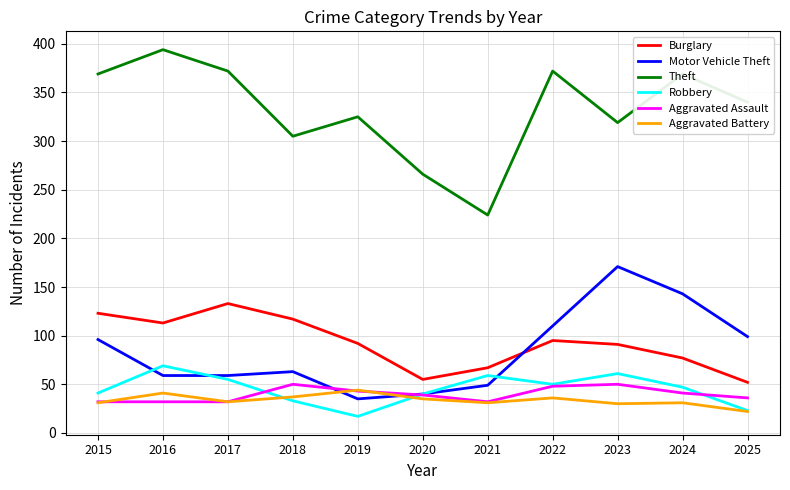

Which category has the lowest value across all series?

2019